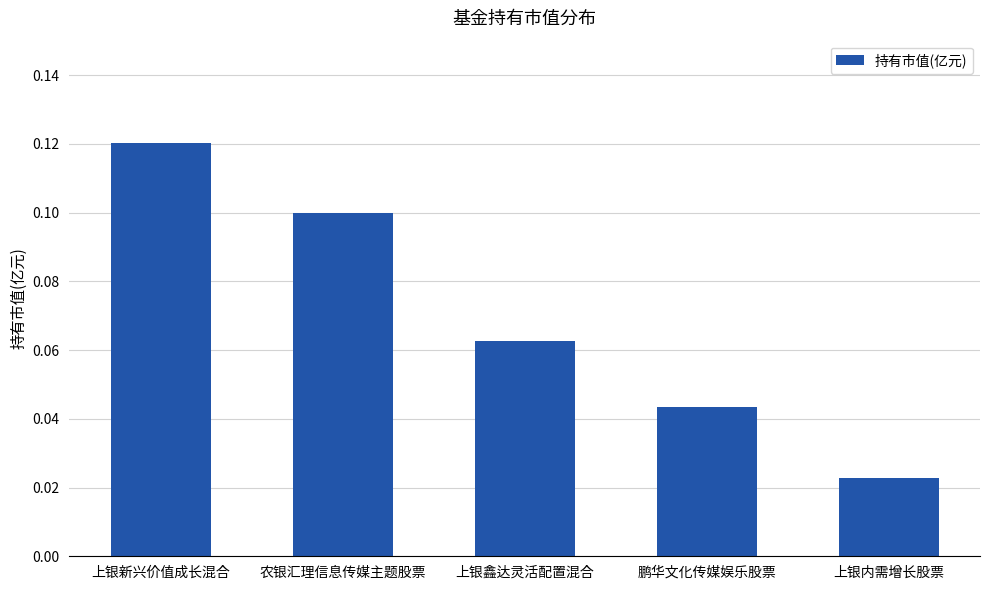

Rank the categories by value from lowest to highest.

上银内需增长股票, 鹏华文化传媒娱乐股票, 上银鑫达灵活配置混合, 农银汇理信息传媒主题股票, 上银新兴价值成长混合